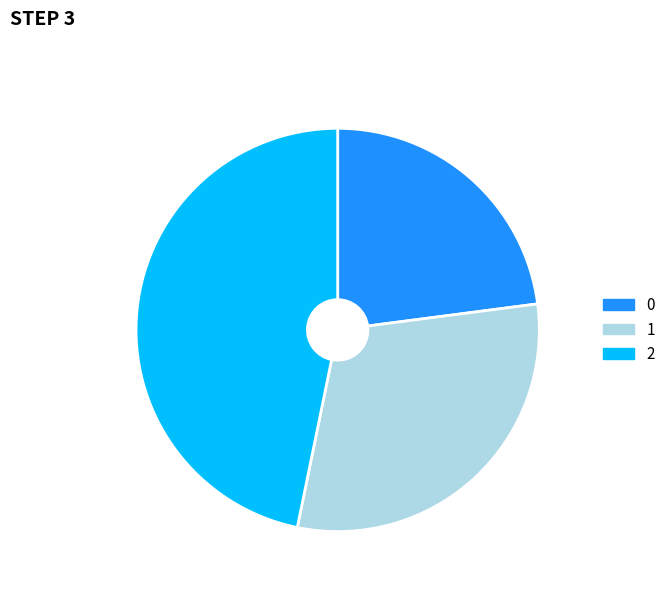

The 2 slice represents 47% of the pie. True or false?

True